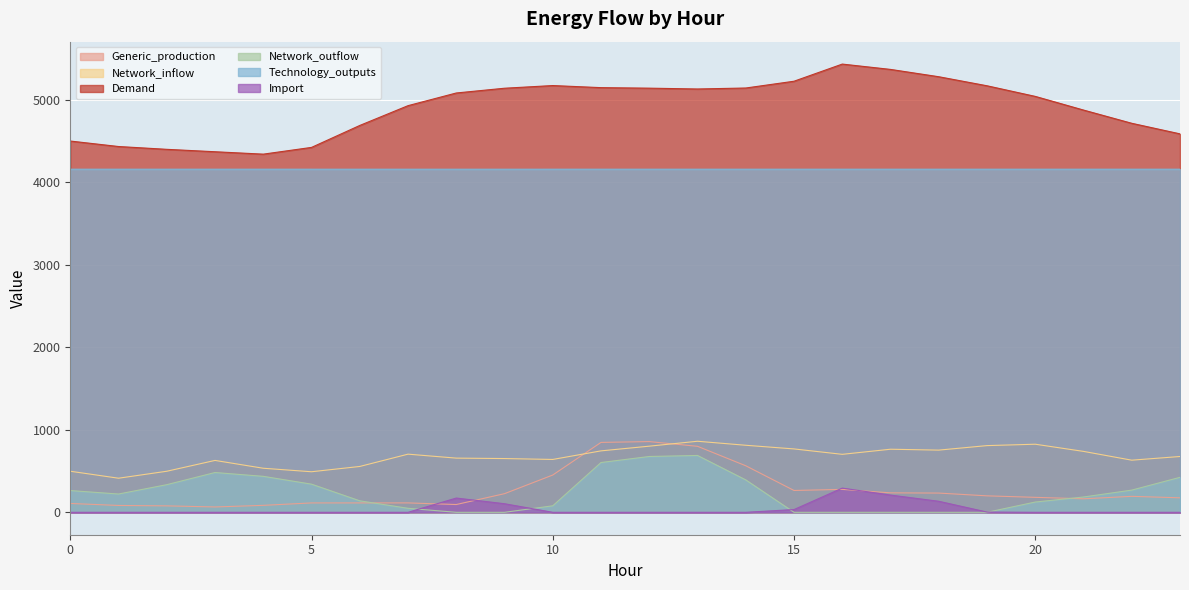

Which series has the largest range (max minus min)?

Demand